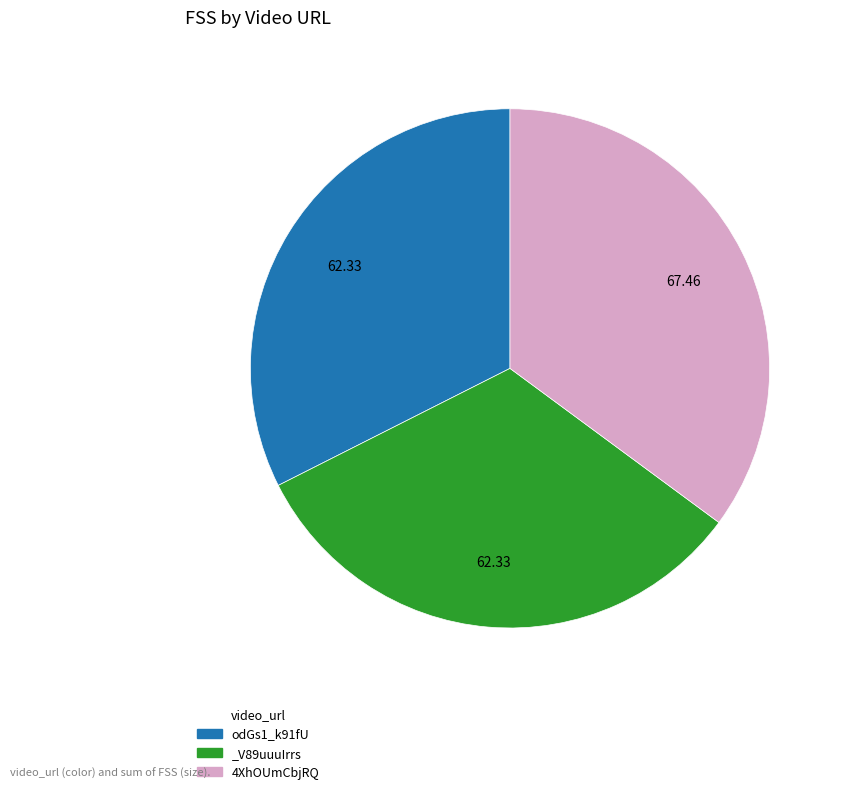

Approximately how many times larger is the value at 4XhOUmCbjRQ compared to _V89uuuIrrs?

1.1